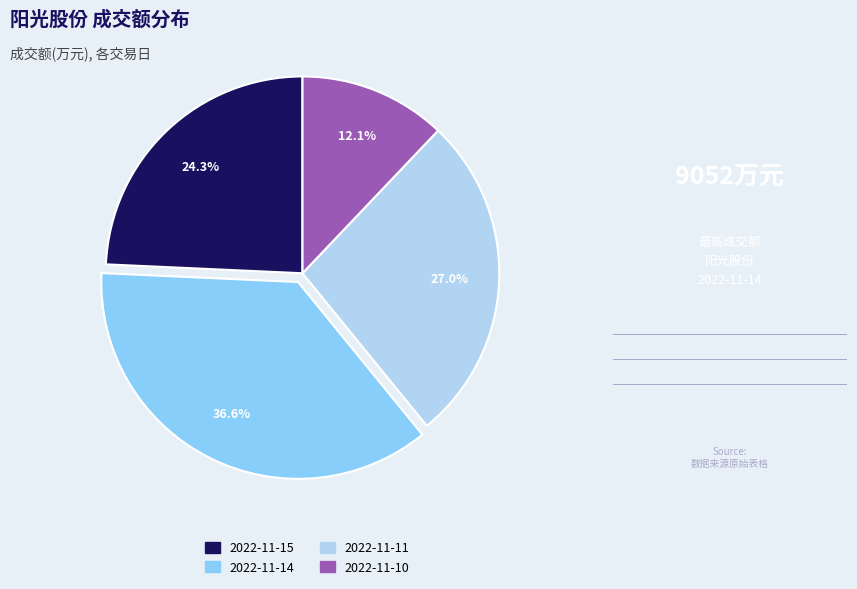

Does any single category account for the majority?

No